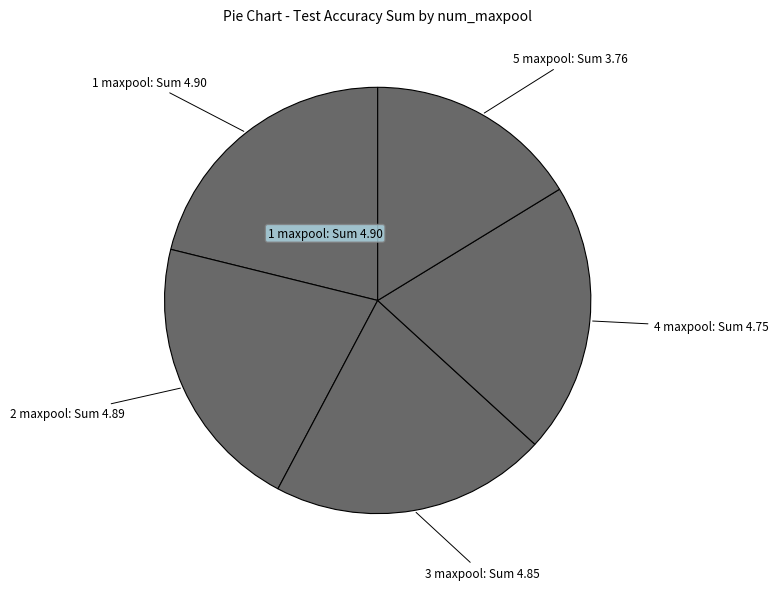

How many slices are in this pie chart?

5